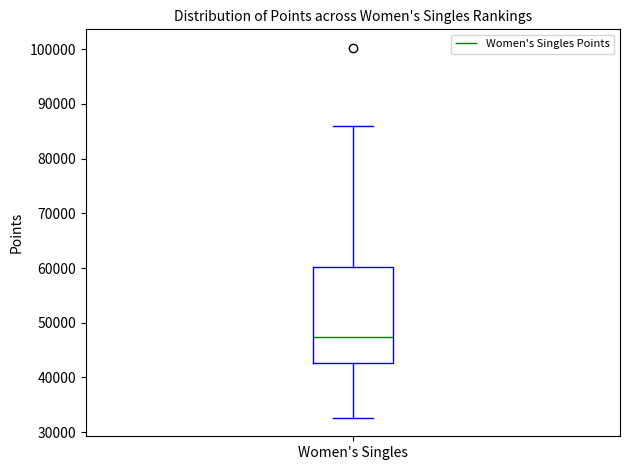

Read this box plot against the y-axis: the position of the median line, the range covered by the box, and the ends of both whiskers. The values are not printed on the chart, so give them approximately, as read against the axis.

median 47000, box 43000 to 60000, whiskers 33000 to 86000